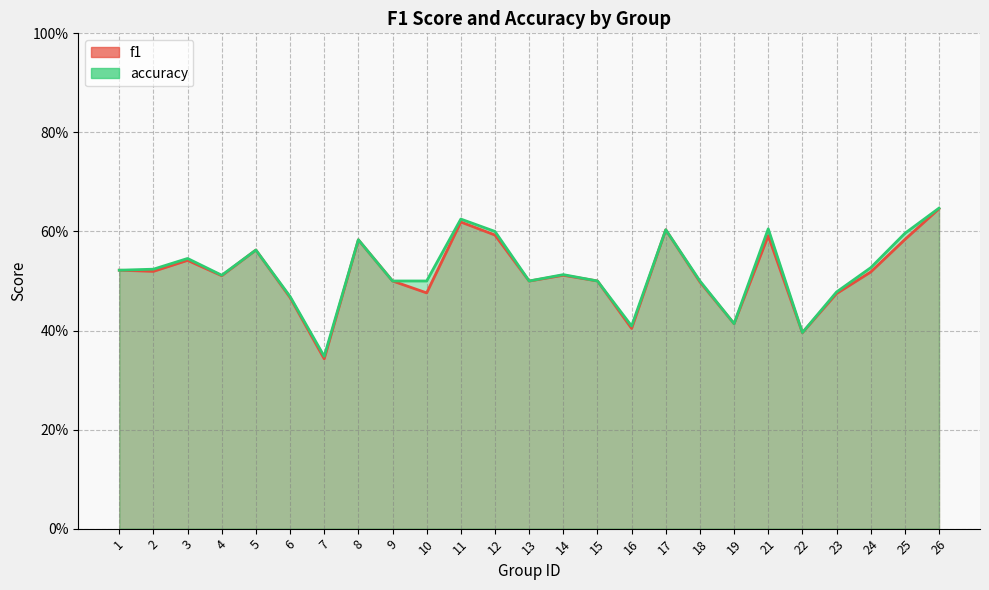

True or false: f1 has more than 0 points higher than both neighbors.

True